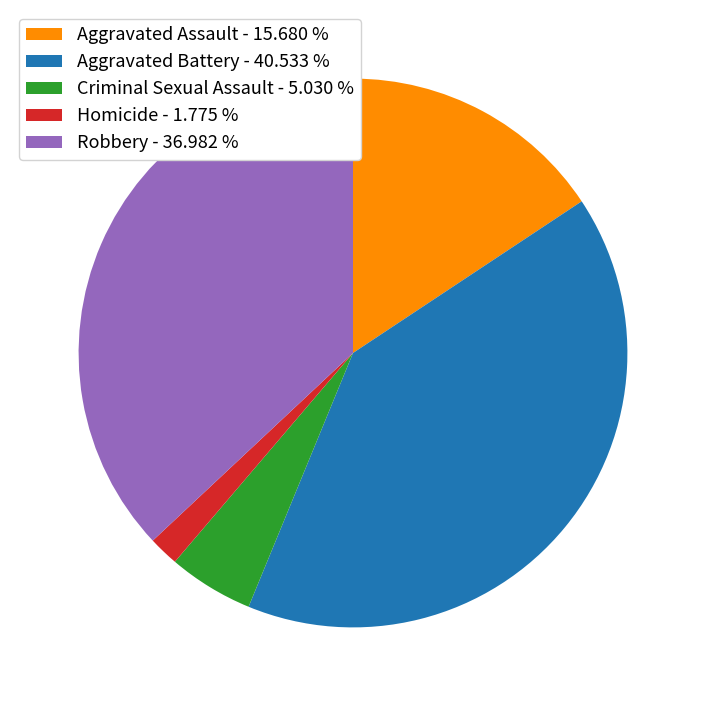

True or false: Criminal Sexual Assault accounts for 5% of the total.

True